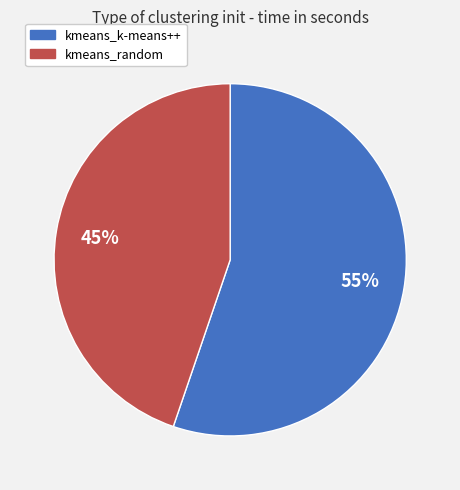

To the nearest percent, what is the average slice percentage?

50%